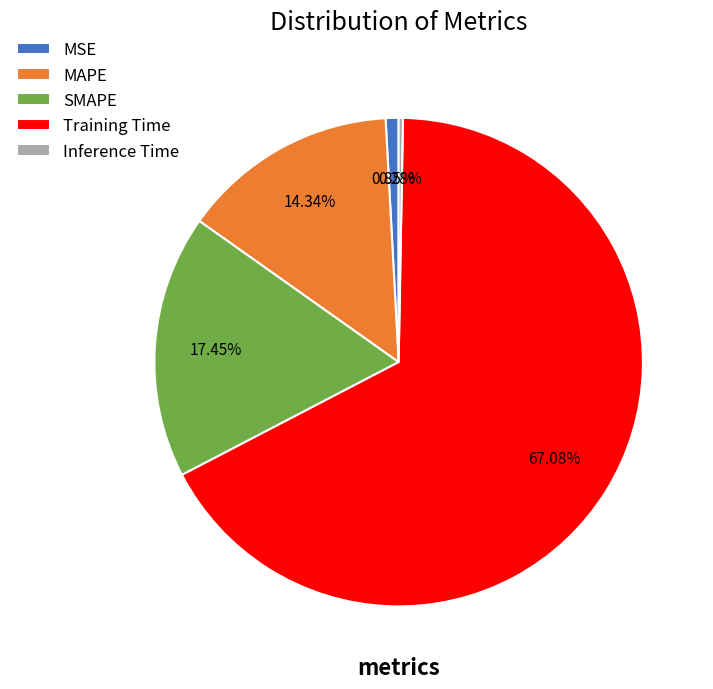

Which slice is the largest?

Training Time